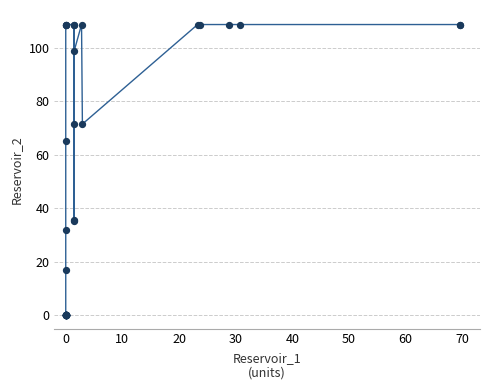

What Y value in the scatter plot is closest to 54?

65.1